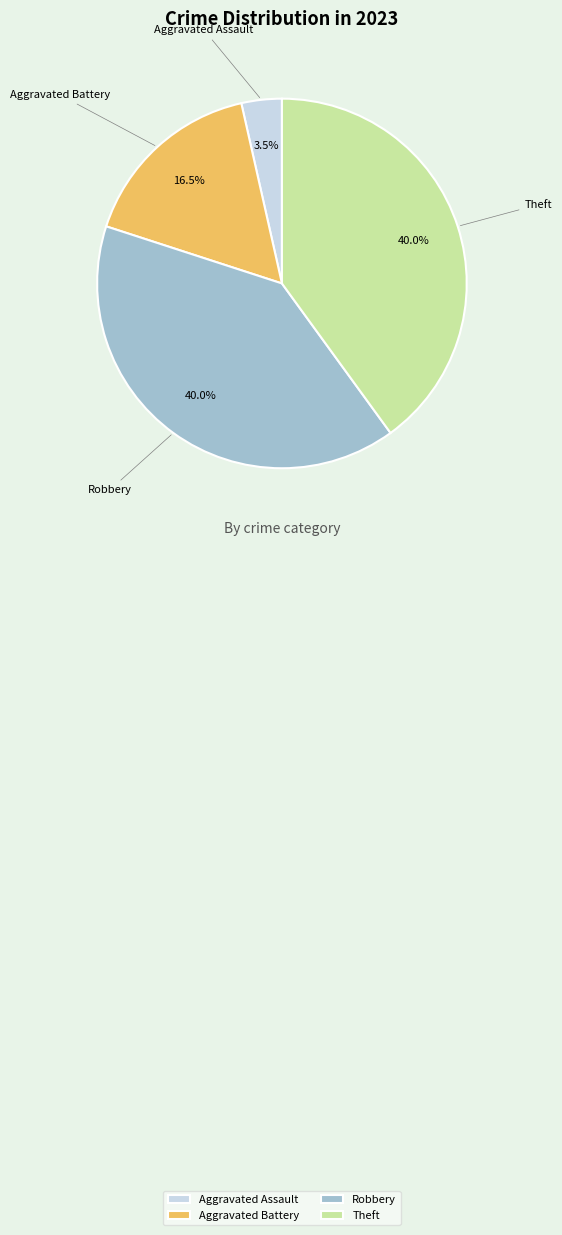

Which slice is the smallest?

Aggravated Assault